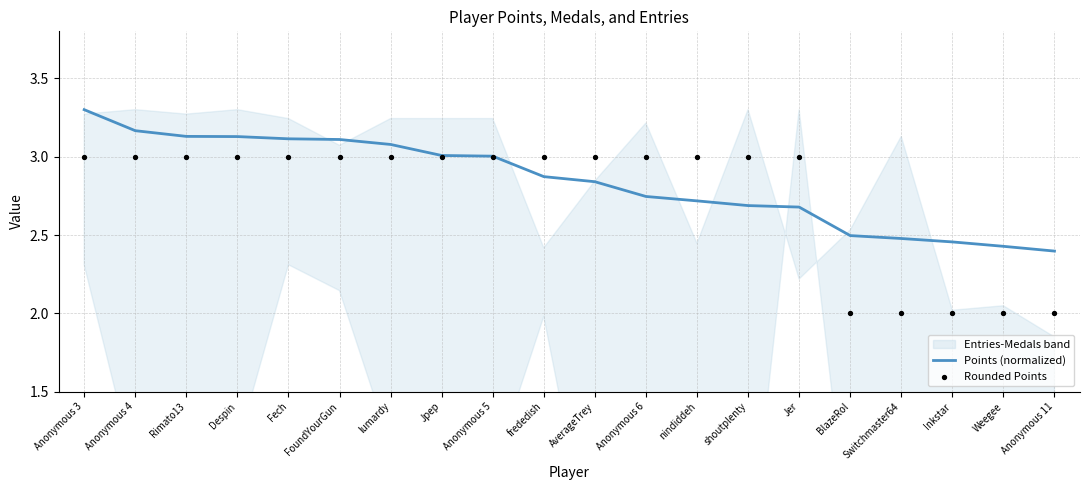

Which series has the largest total across all categories?

Points (normalized)